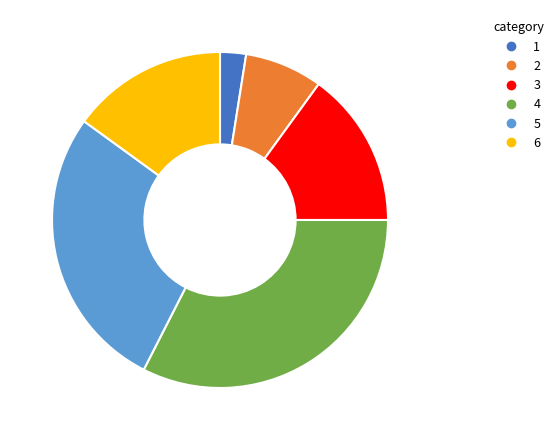

Is there any slice that represents more than half of the pie?

No